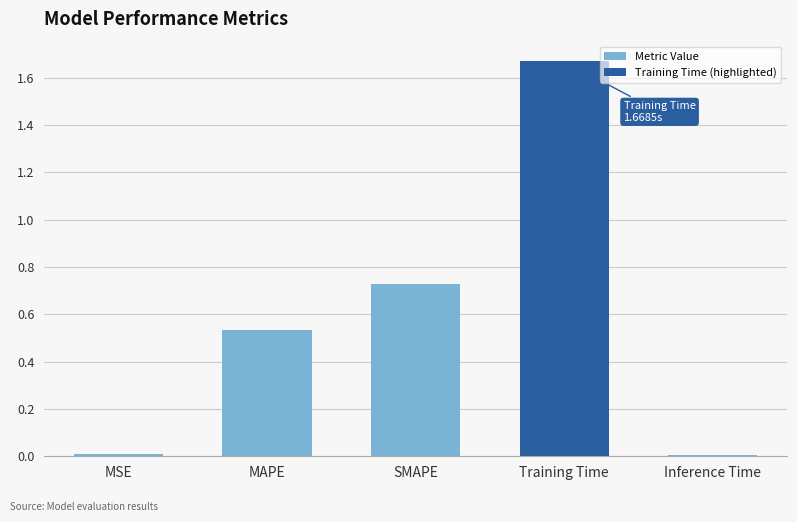

True or false: Metric Value has a value of 0.2 at SMAPE.

False